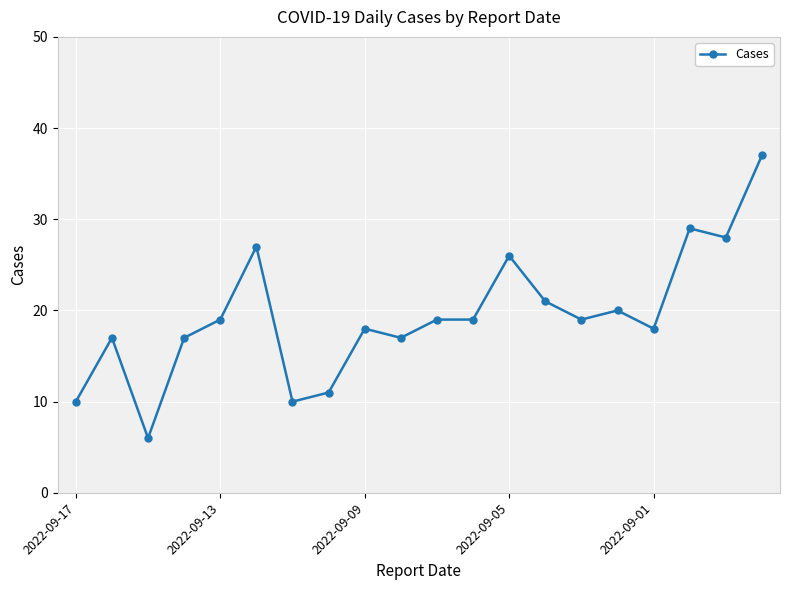

What is the smallest value displayed?

6